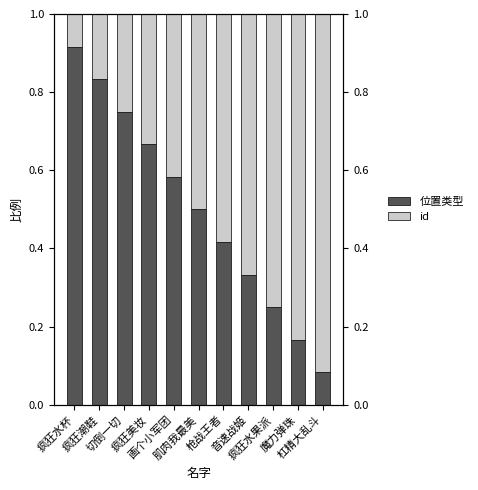

What is the difference between the maximum and minimum values in the id series?

0.8